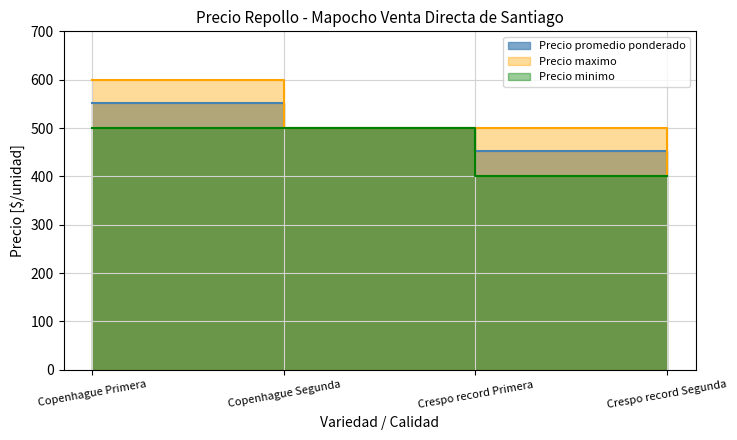

True or false: Precio promedio ponderado has more than 2 interior local peaks.

False